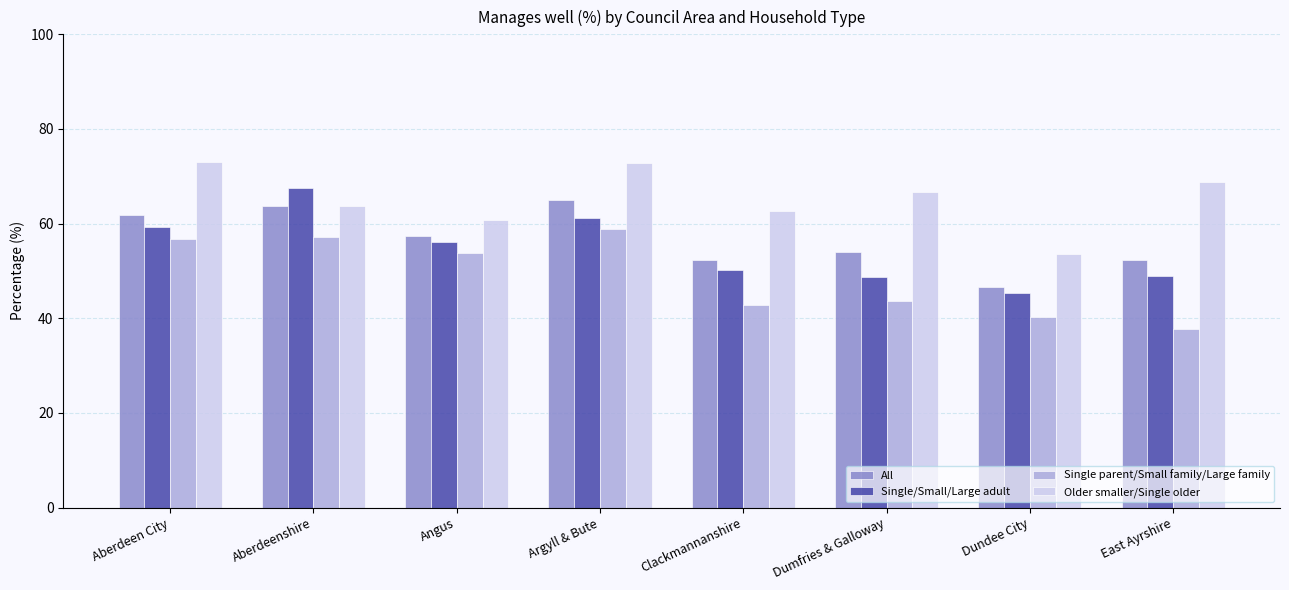

The Older smaller/Single older series shows 106.5 at Clackmannanshire. True or false?

False